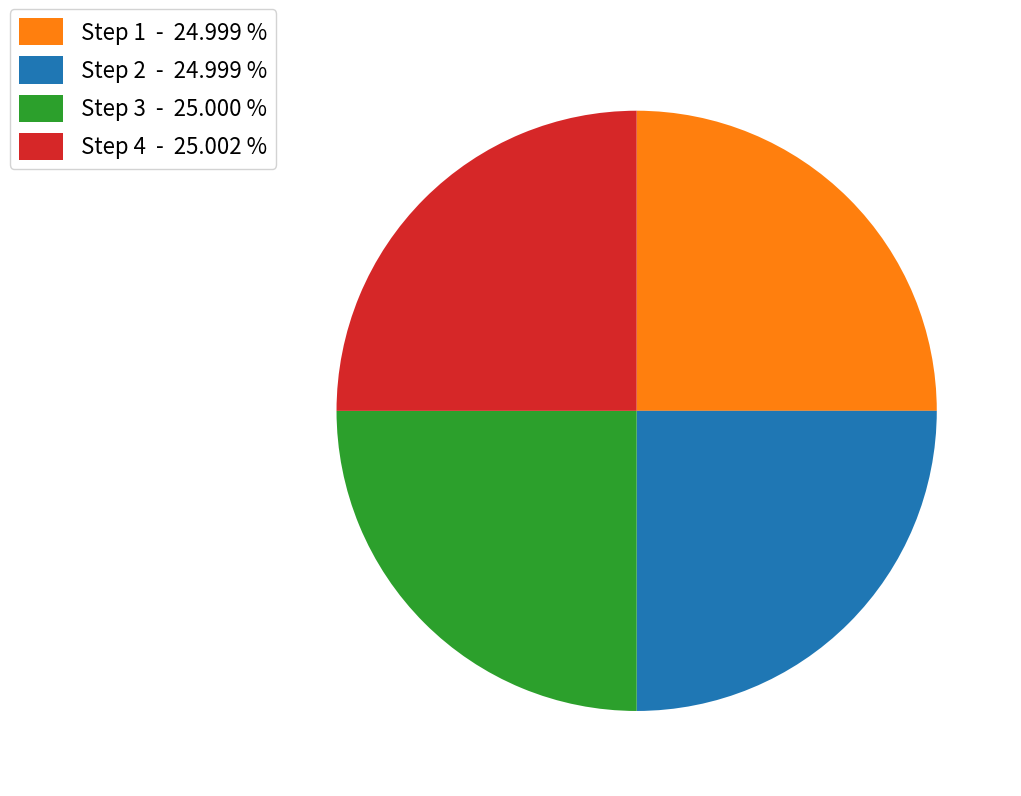

What is the ratio of the value at Step 4 to the value at Step 2?

1.0